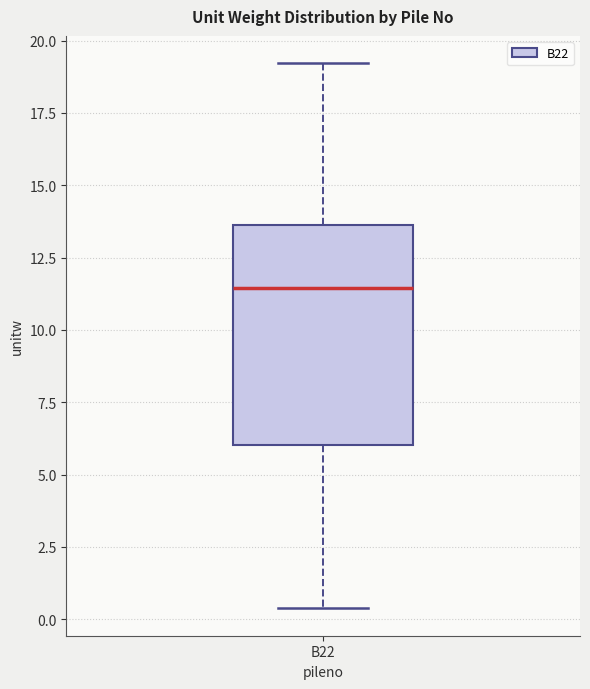

Transcribe this box plot: give where the median line is, the range the box spans, and where the two whiskers end, as read against the y-axis. The values are not printed on the chart, so give them approximately, as read against the axis.

median 11.5, box 6.0 to 13.5, whiskers 0.5 to 19.0